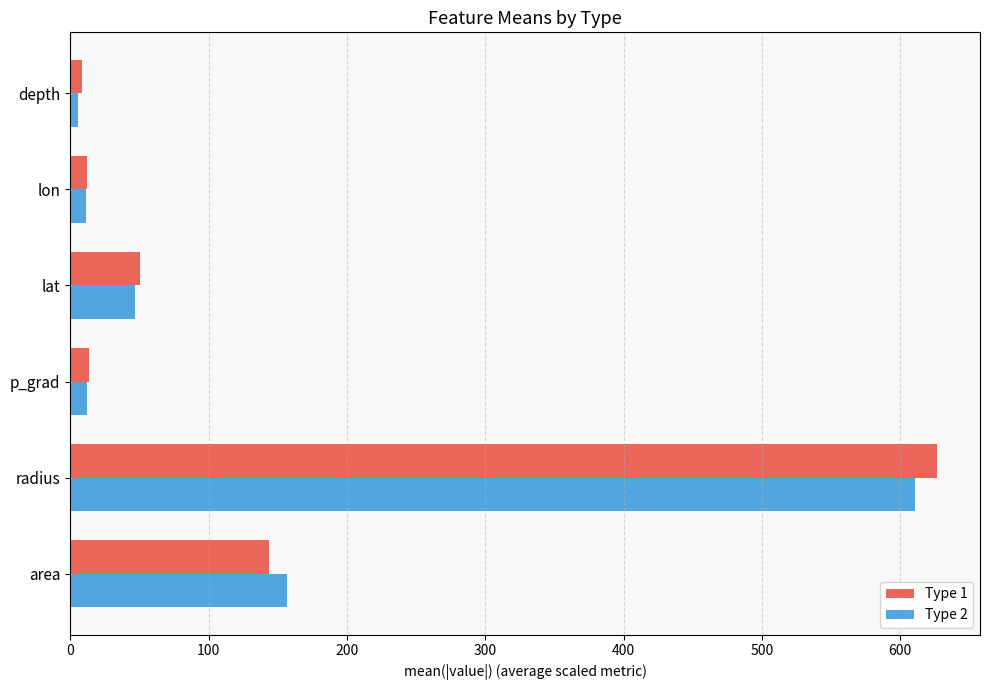

The value of Type 1 at radius is 626.3. True or false?

True